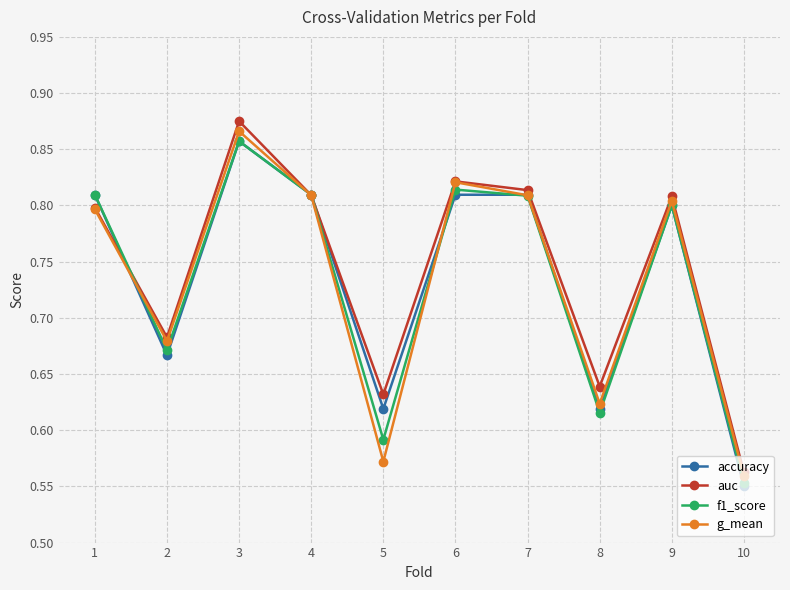

Count the number of data series in this chart.

4